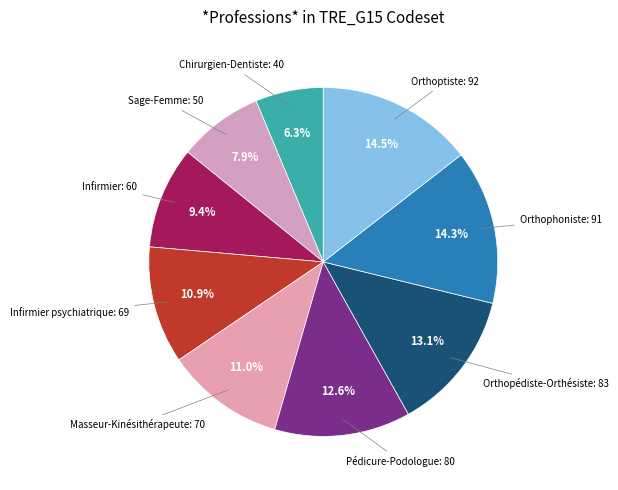

Count the number of slices in the pie.

9